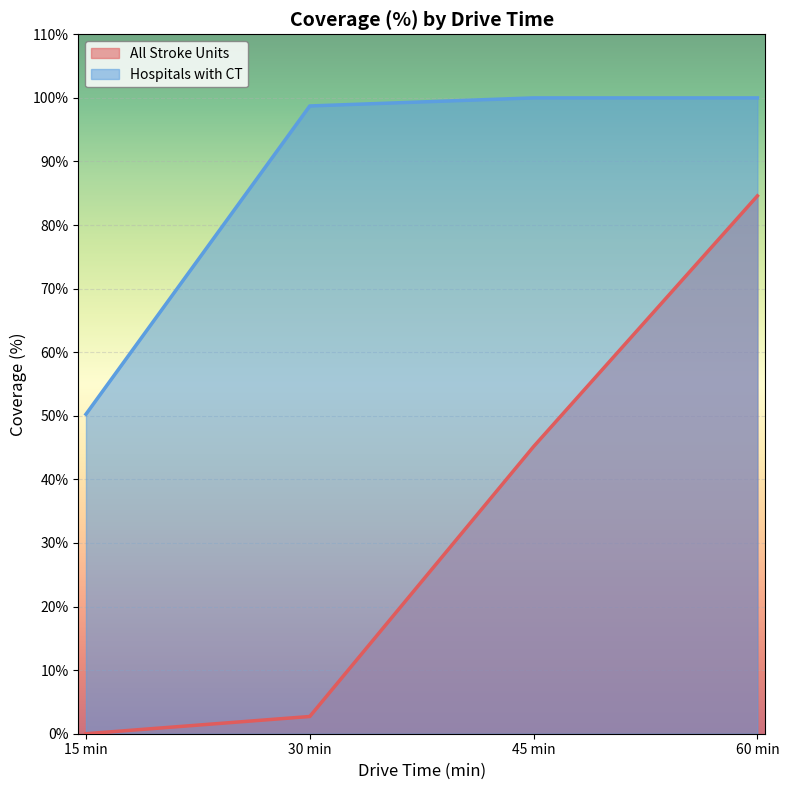

The All Stroke Units series shows 2.7 at 30 min. True or false?

True